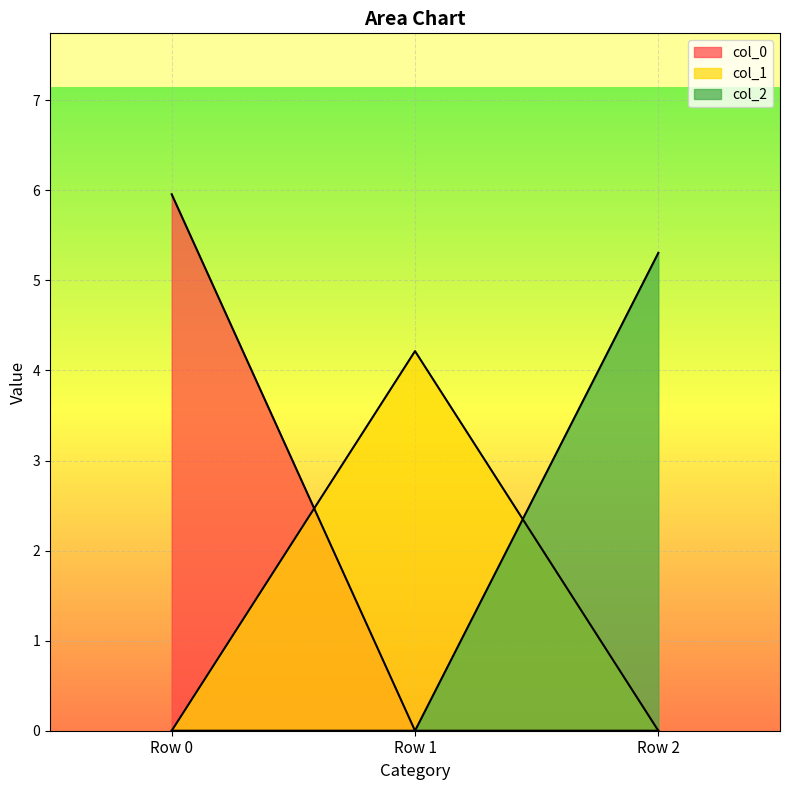

Between Row 1 and Row 2, which series saw the biggest shift?

col_2